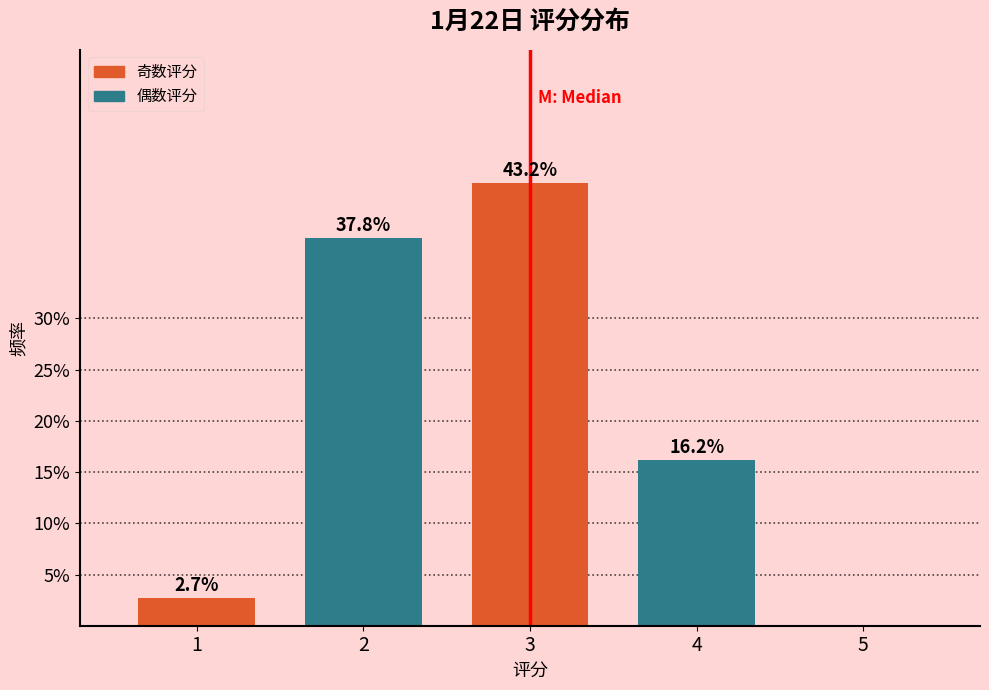

Reading left to right, what are all the values shown in this chart?

1=2.7	2=37.8	3=43.2	4=16.2	5=0.0